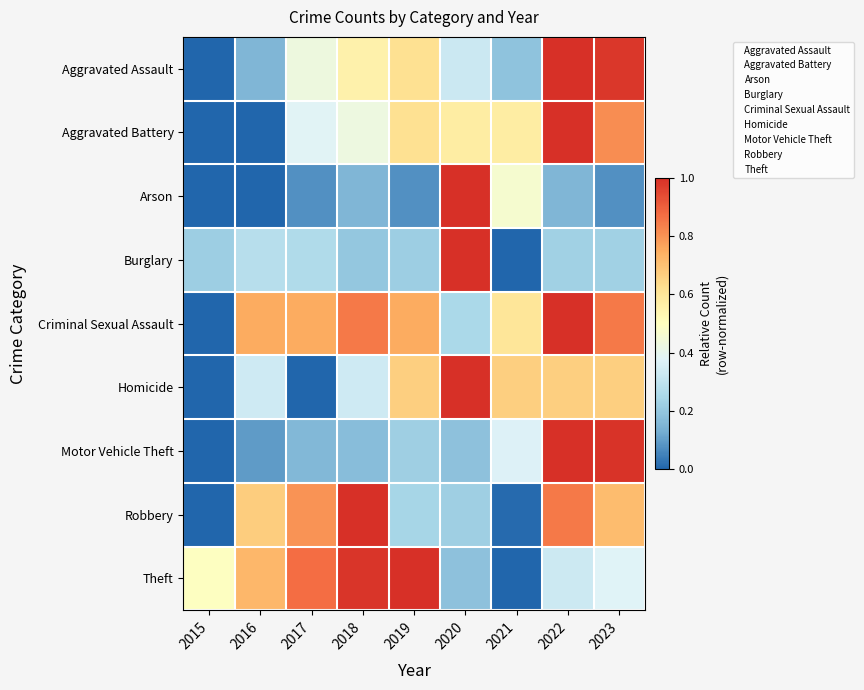

Which has a higher value, 2022 or 2017?

2022